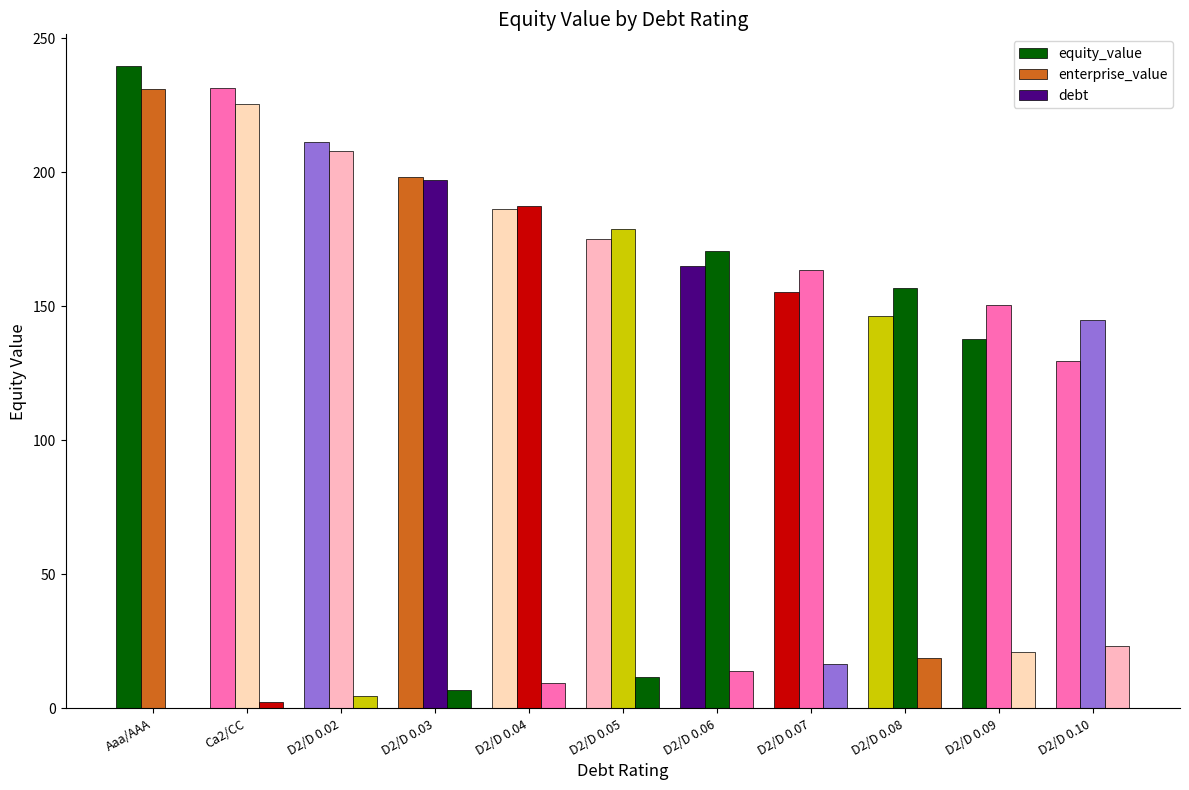

How many values in the enterprise_value series exceed 178?

6